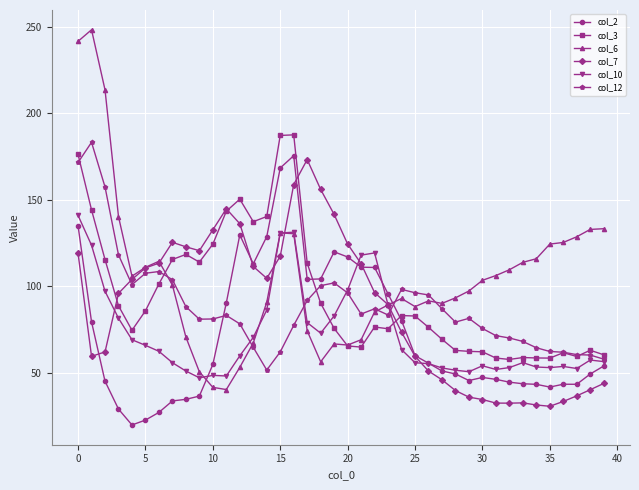

Which series has the widest spread of values?

col_6